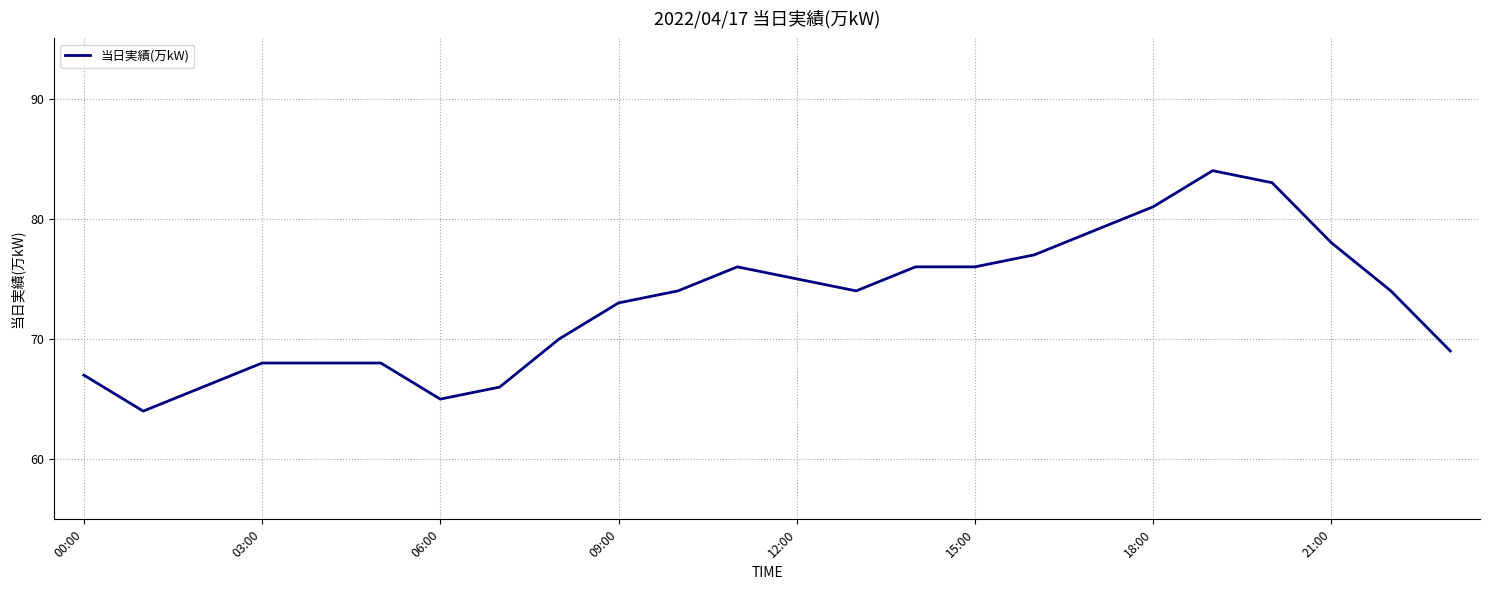

What is the difference between the maximum and minimum values?

20